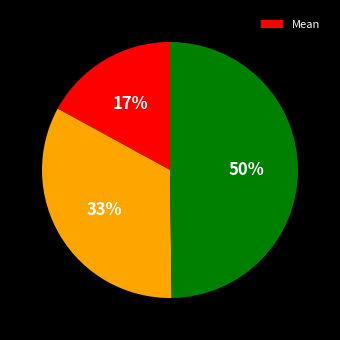

To the nearest percent, what is the average slice percentage?

33%